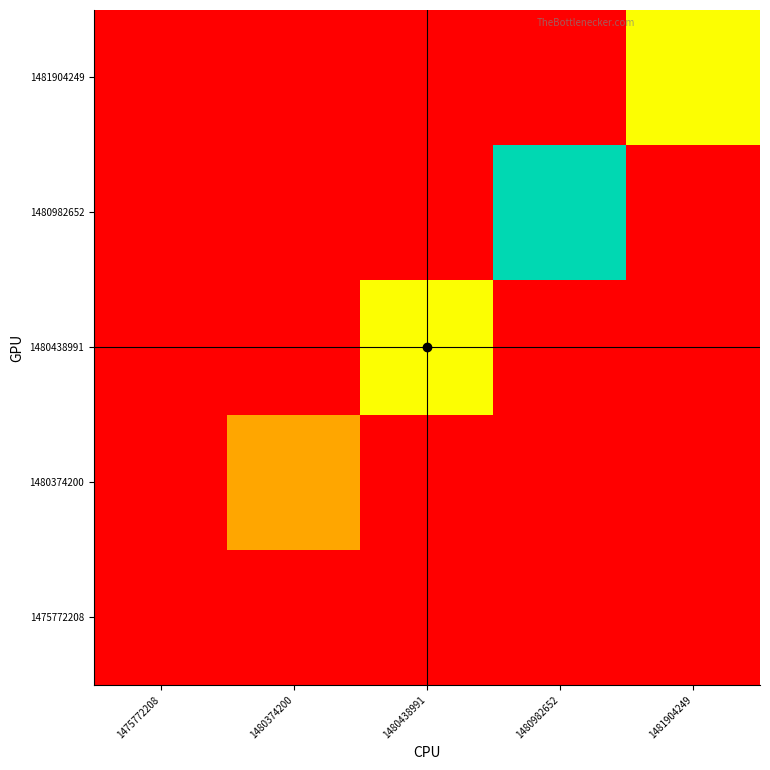

At which category is the sum across all series the highest?

1480982652